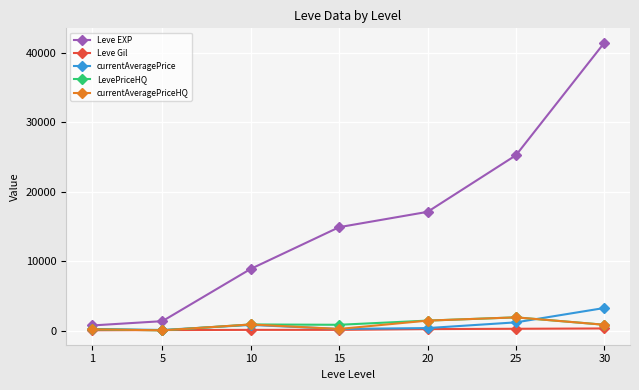

True or false: Leve EXP and currentAveragePriceHQ cross at least once.

False